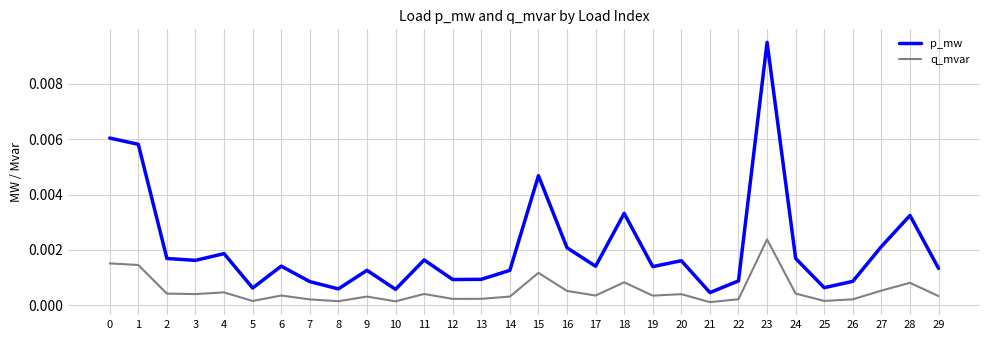

How many lines are shown in the chart?

2